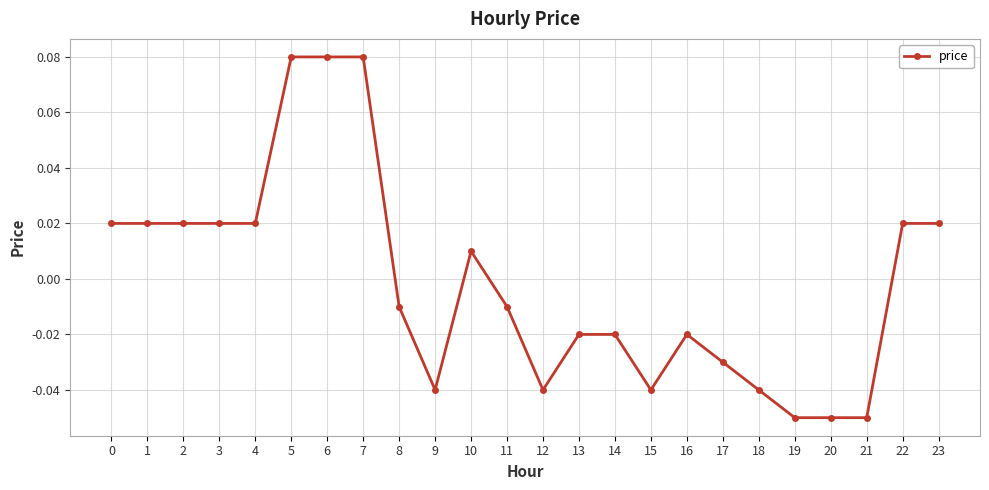

Between 16 and 18, which is larger?

16